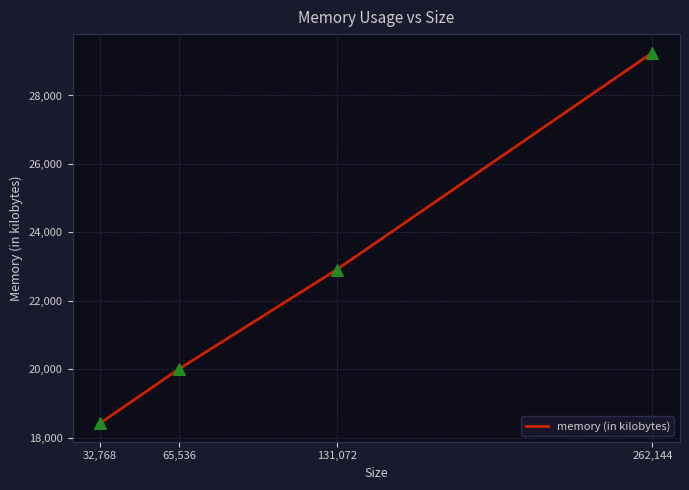

What is the ratio of the value at 262,144 to the value at 32,768?

1.6